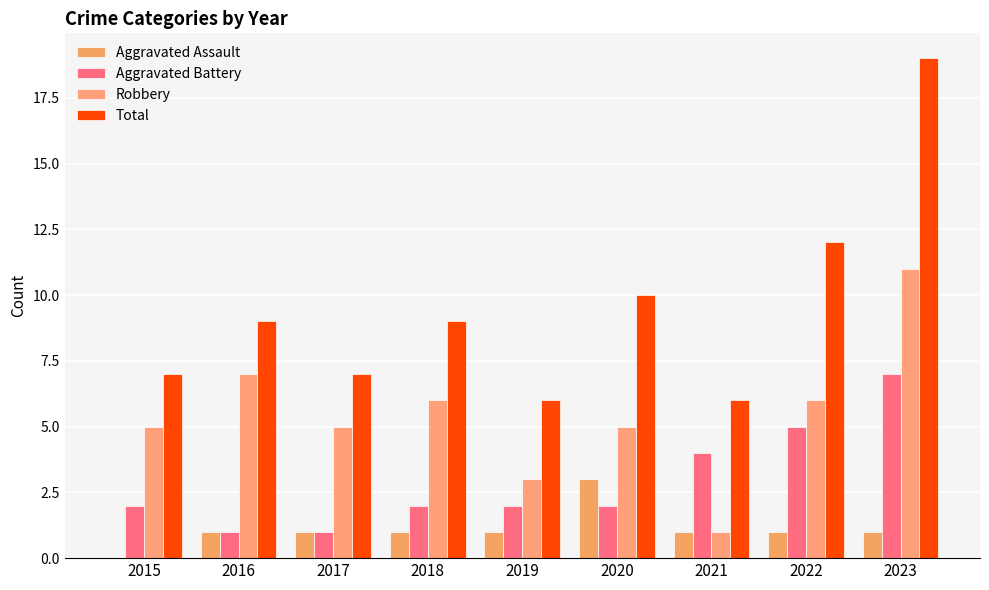

Between 2018 and 2022, which series saw the biggest shift?

Aggravated Battery